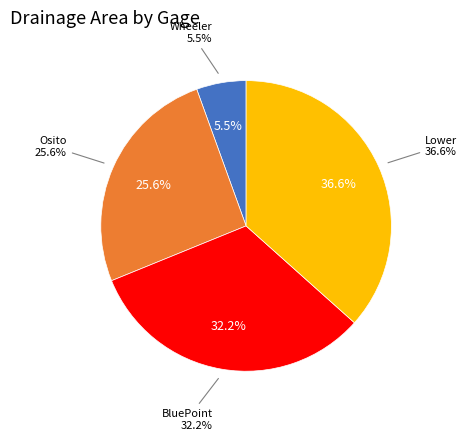

To the nearest percent, what portion does Osito represent?

26%